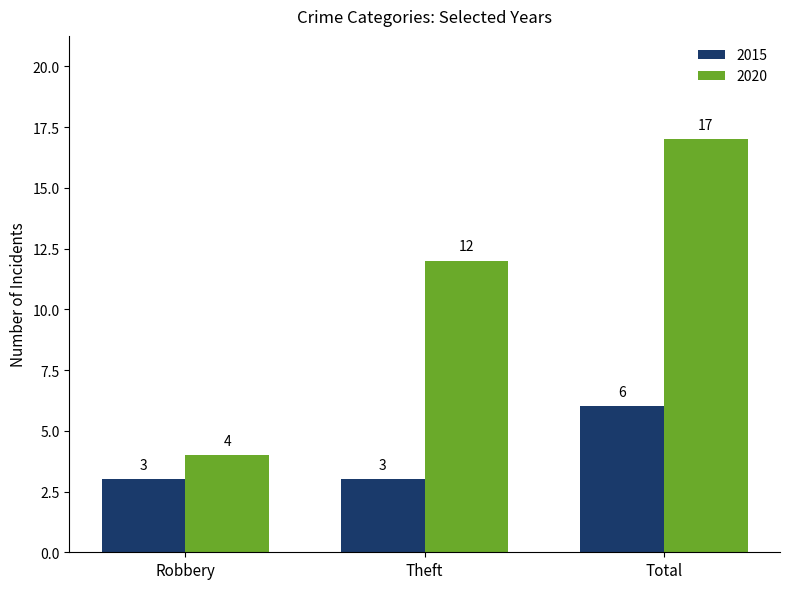

Reading left to right, extract all data points from this chart.

2015: Robbery=3	Theft=3	Total=6
2020: Robbery=4	Theft=12	Total=17